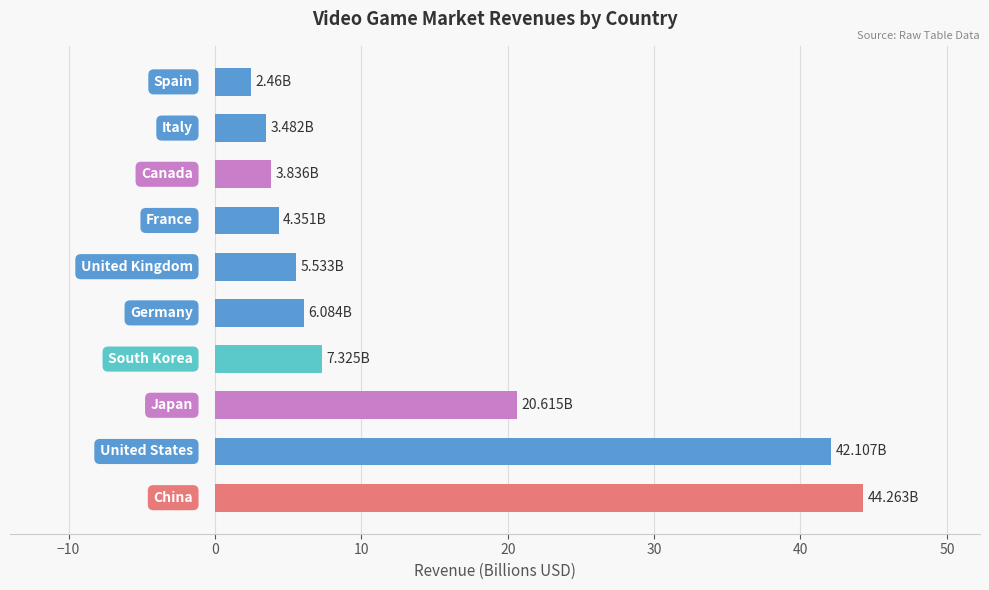

What is the difference between the maximum and minimum values?

41.8